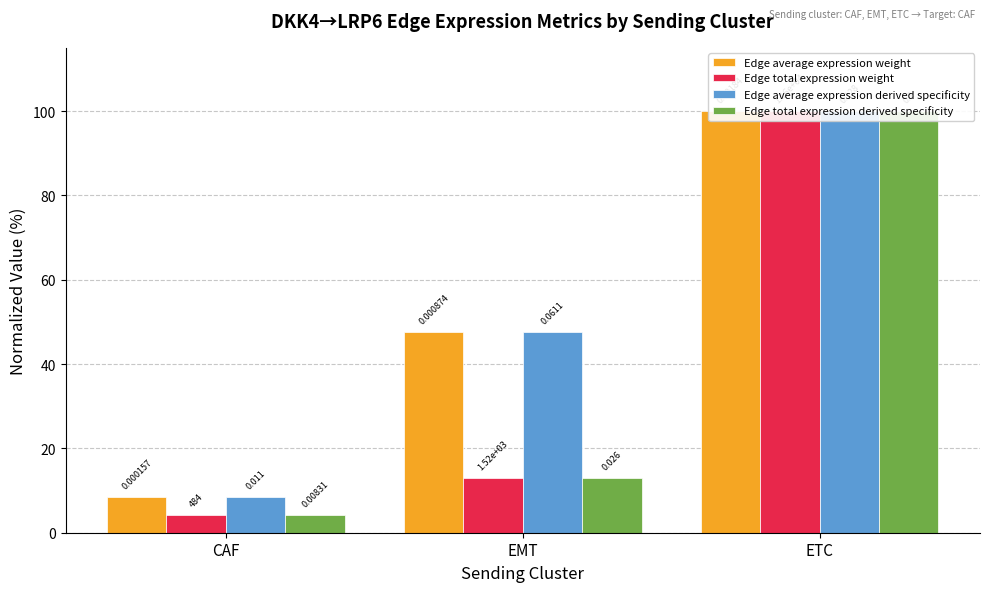

Reading left to right, what are all the values shown in this chart?

Edge average expression weight: 8.6	47.6	100.0
Edge total expression weight: 4.2	13.0	100.0
Edge average expression derived specificity: 8.6	47.6	100.0
Edge total expression derived specificity: 4.2	13.0	100.0